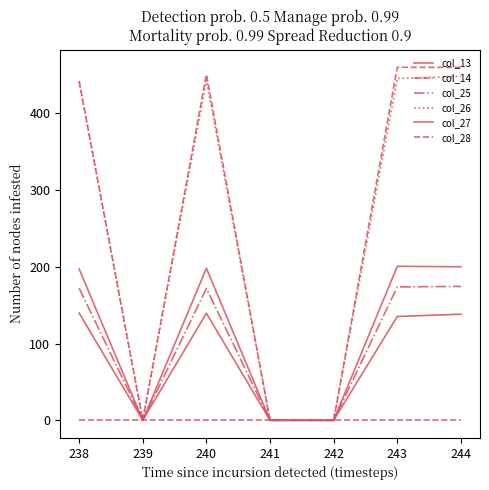

Is this an area chart (filled region under the line)?

No